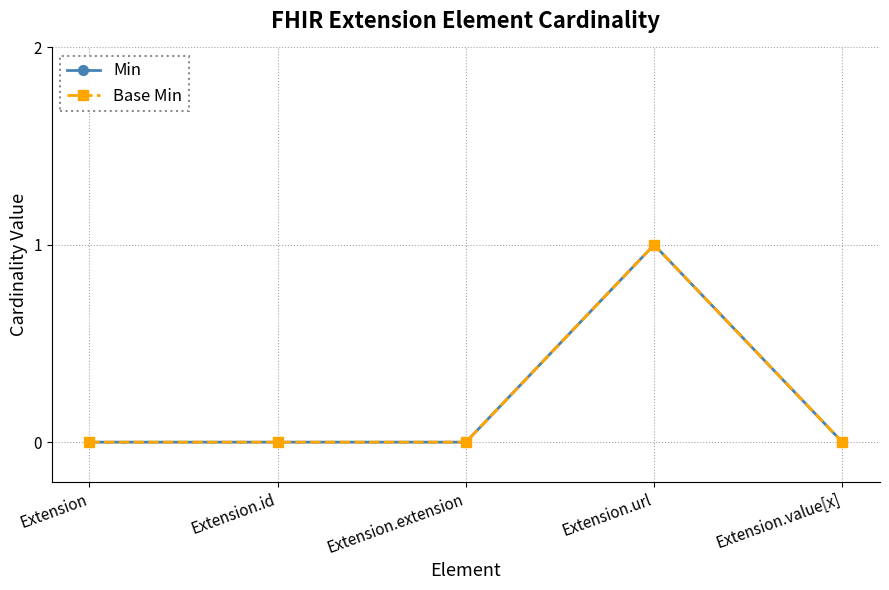

The Base Min series shows 0 at Extension.id. True or false?

True